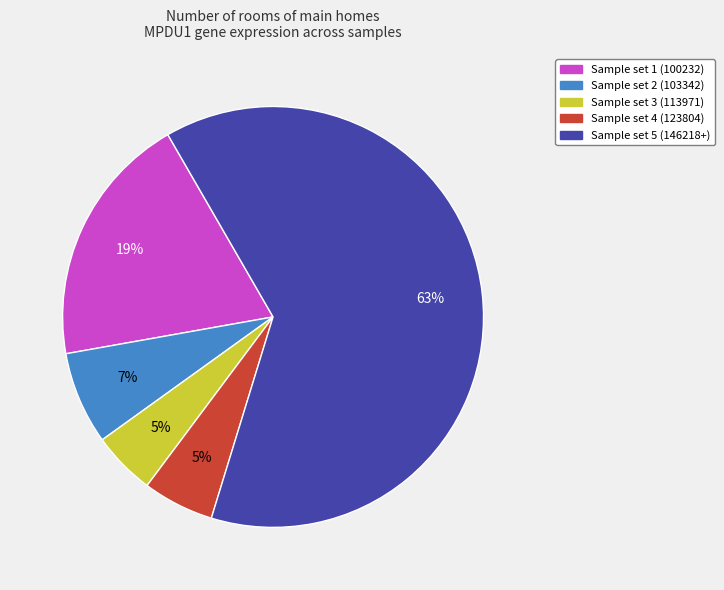

True or false: Sample set 5 (146218+) accounts for 53% of the total.

False